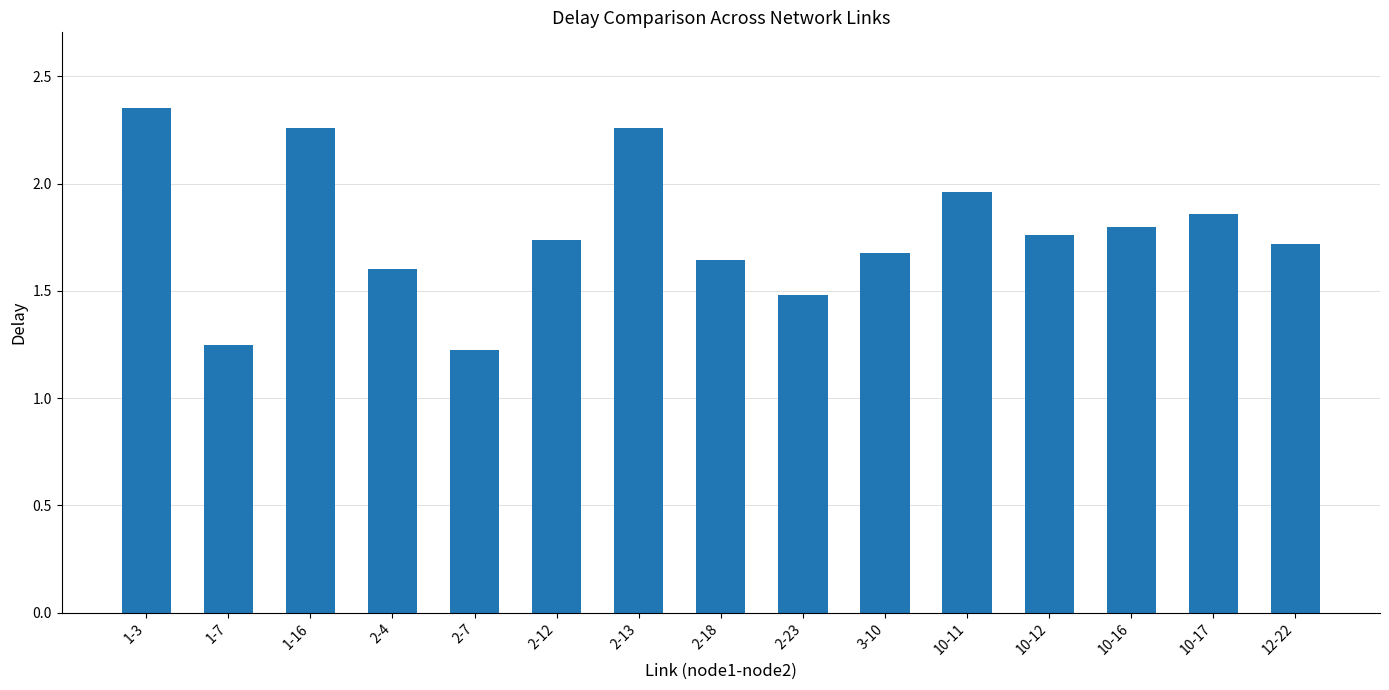

What is the label of the 13th bar from the right?

1-16